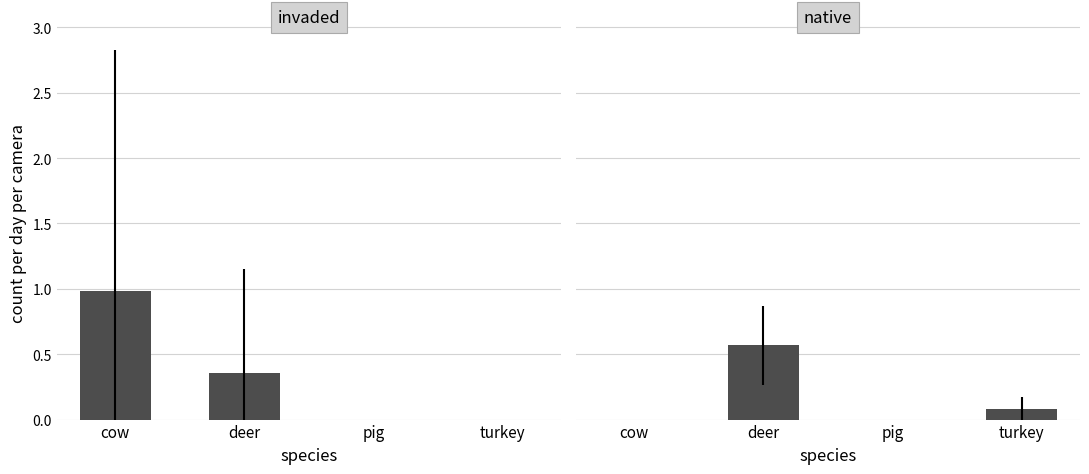

True or false: invaded has a value of 0.3 at cow.

False